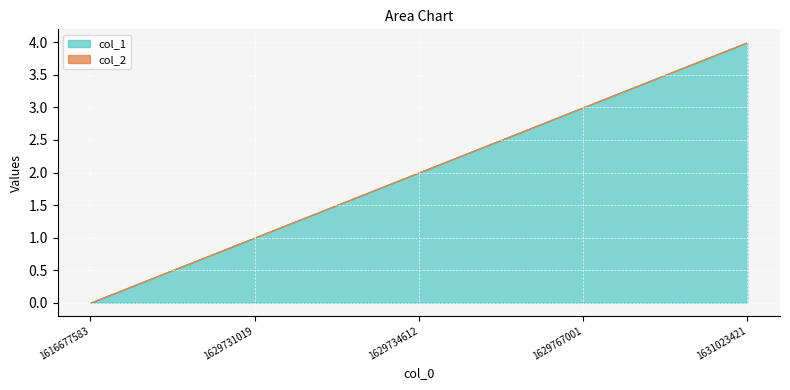

Rank the series by their average value, from highest to lowest.

col_1, col_2